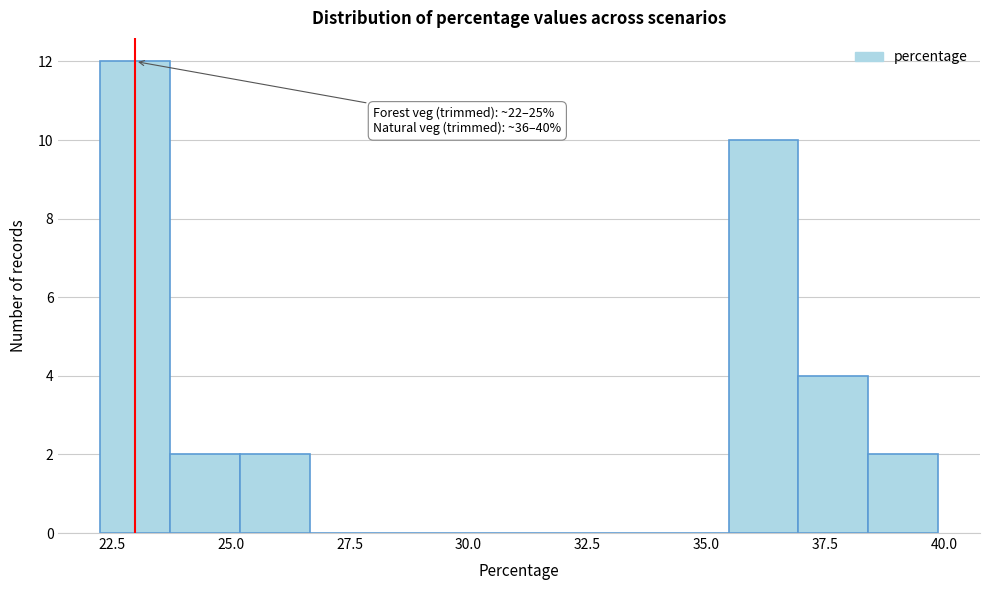

Around what value on the x-axis is the tallest bar? Give the approximate position of its centre, as read against the axis.

23.0